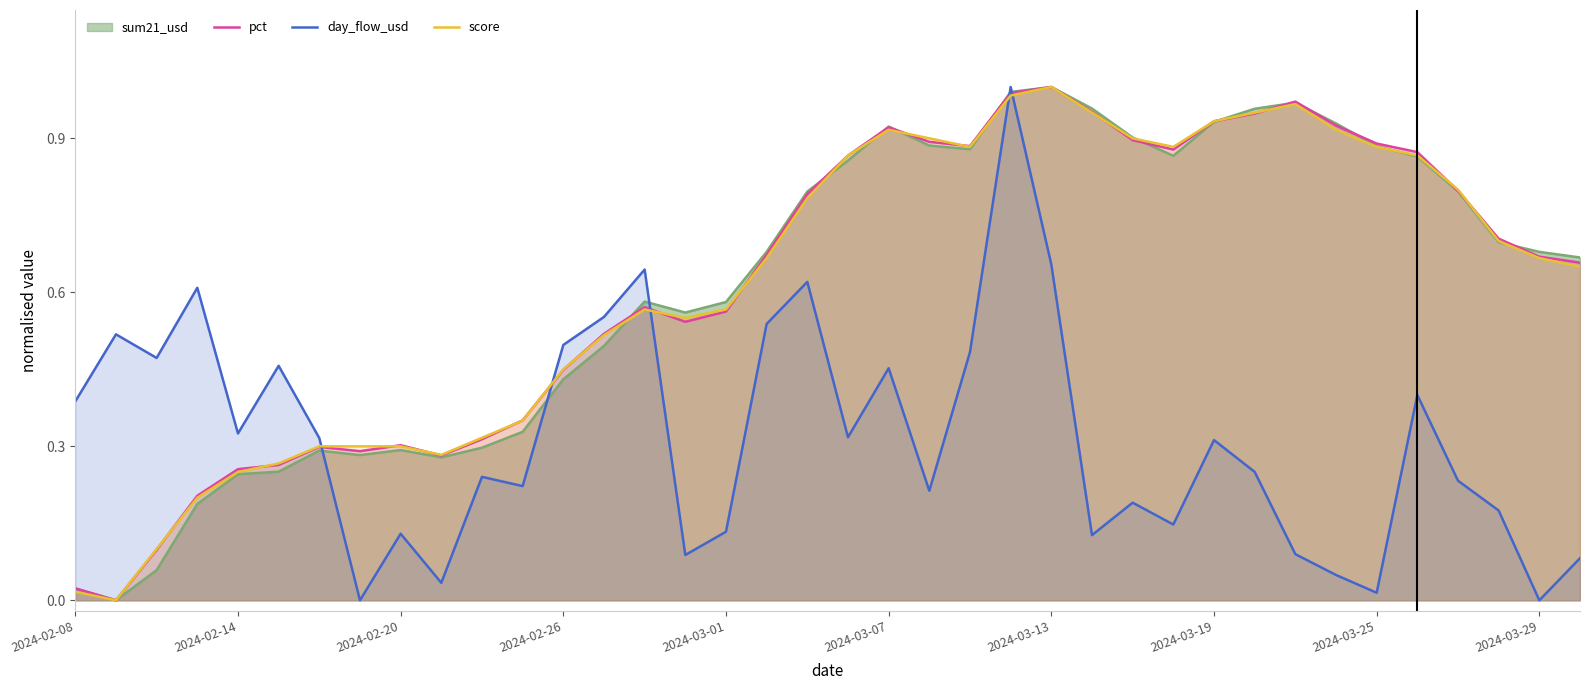

What is the total value across all series at 2024-03-07?

3.2